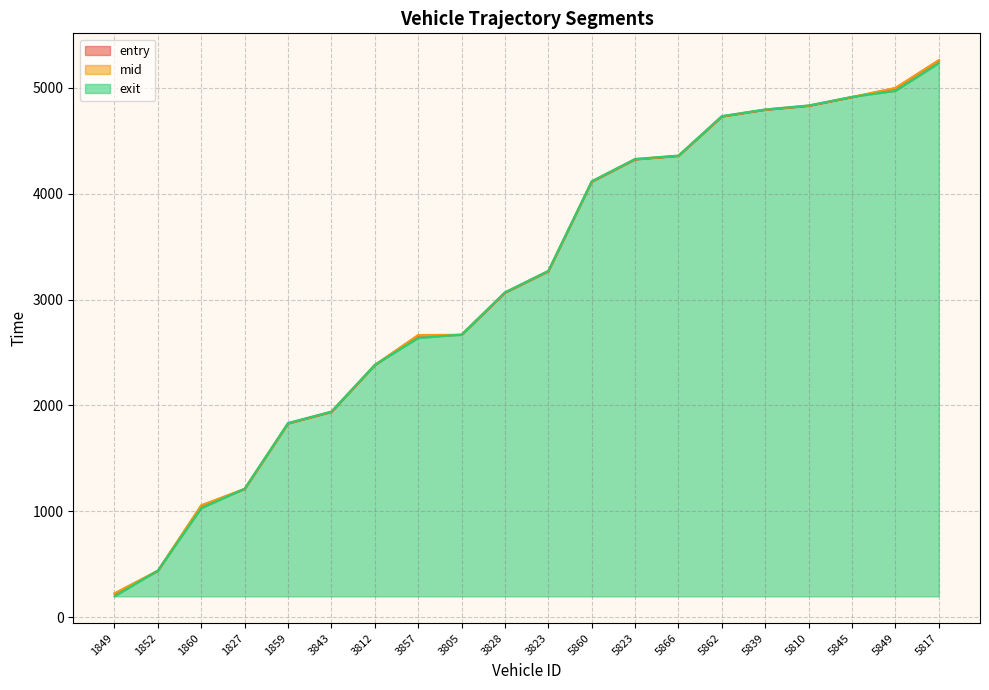

How many times do exit and entry cross each other?

6